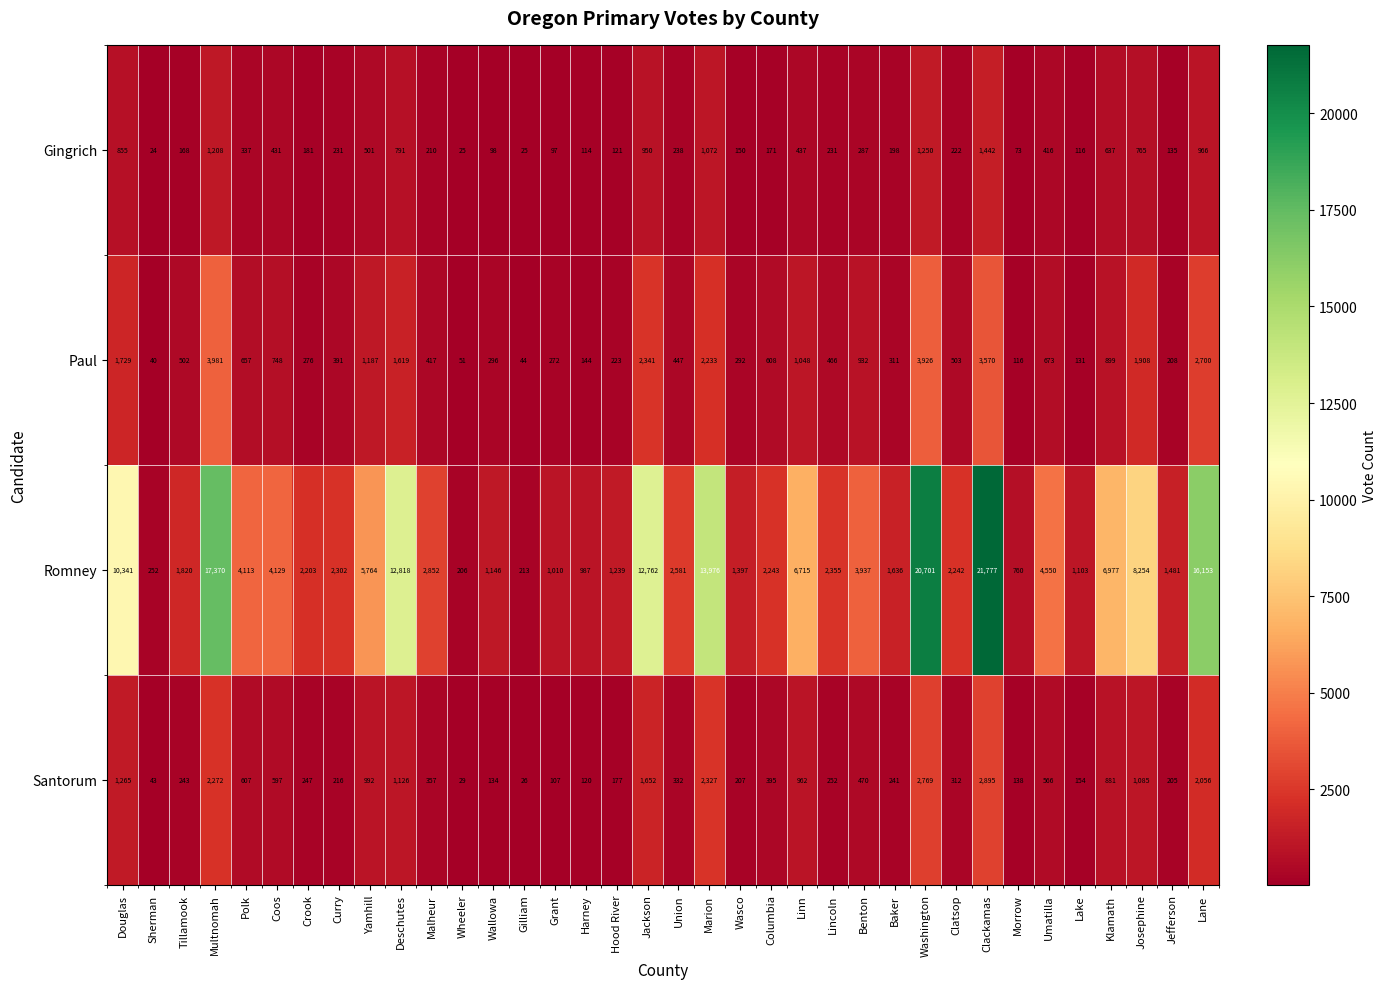

What is the maximum value shown in the chart?

21777